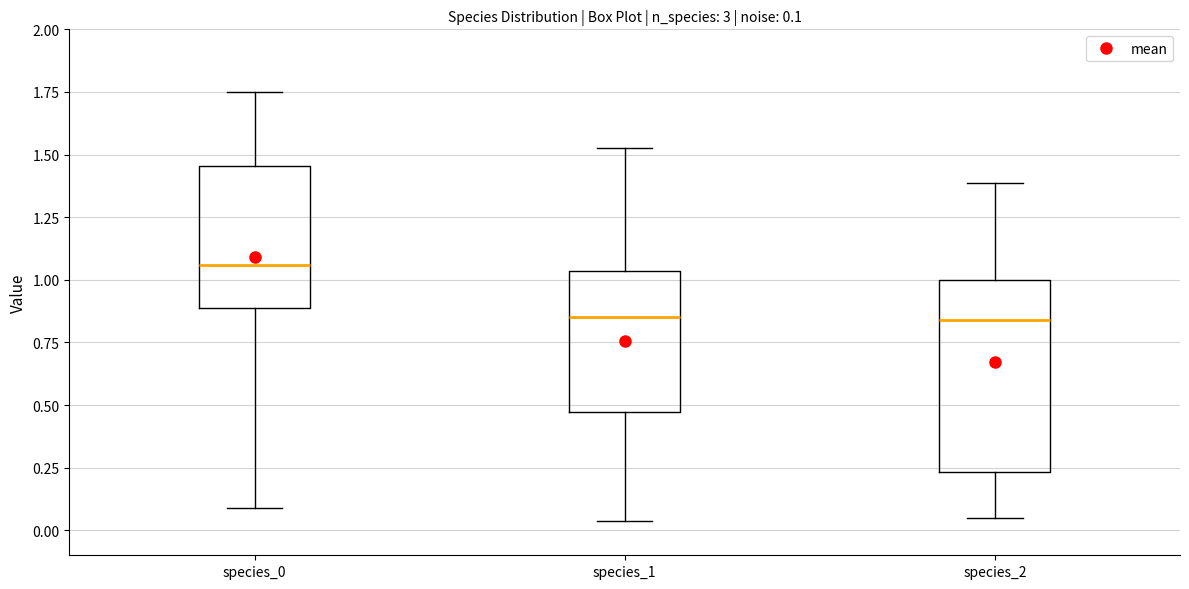

Which box is the tallest, from its lower edge to its upper edge?

species_2